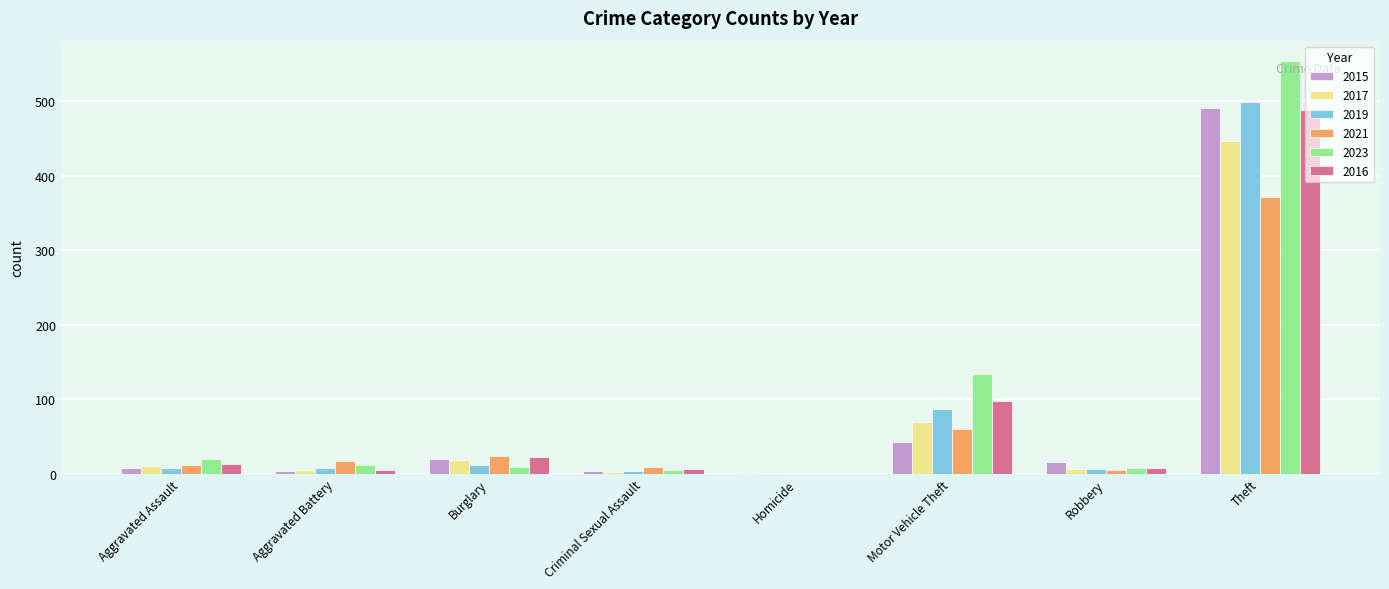

What is the sum of all 2015 values?

584